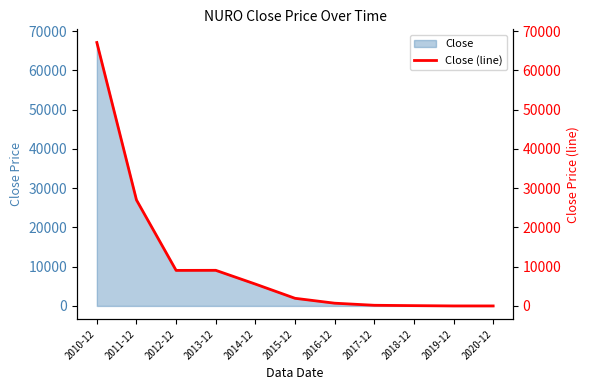

Which category has the highest value in the Close series?

2010-12